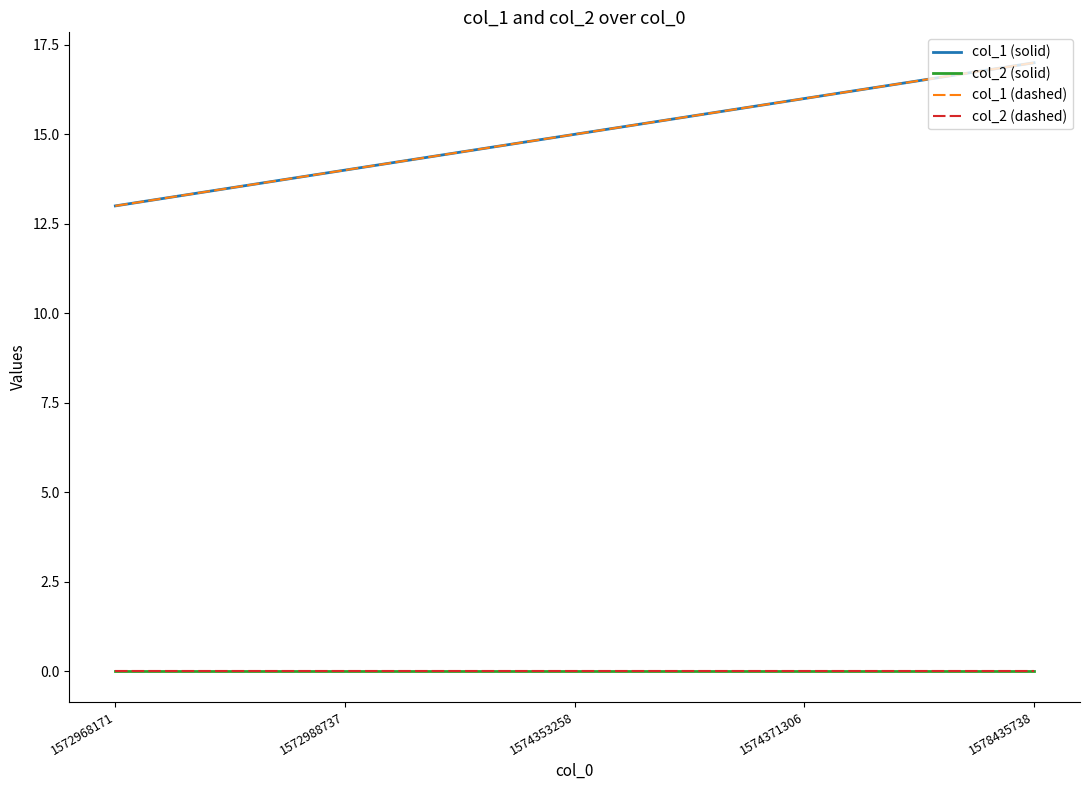

True or false: col_2 (solid) has more than 1 interior local peaks.

False